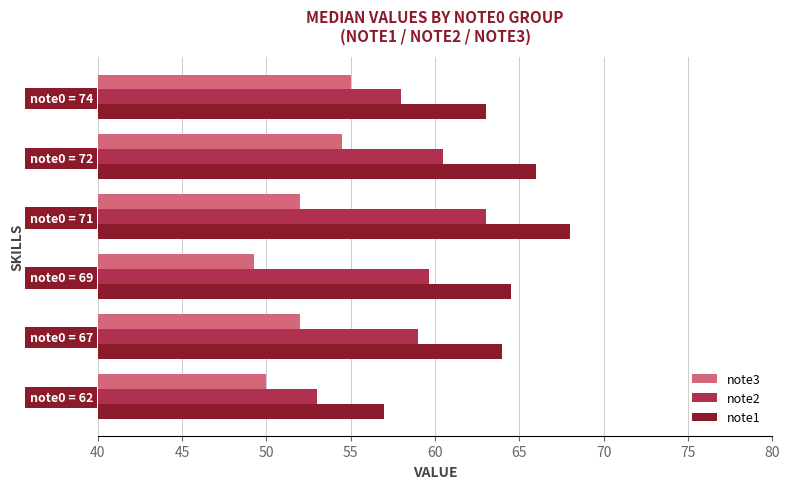

What is the sum of the note1 values at note0 = 72 and note0 = 71?

134.0